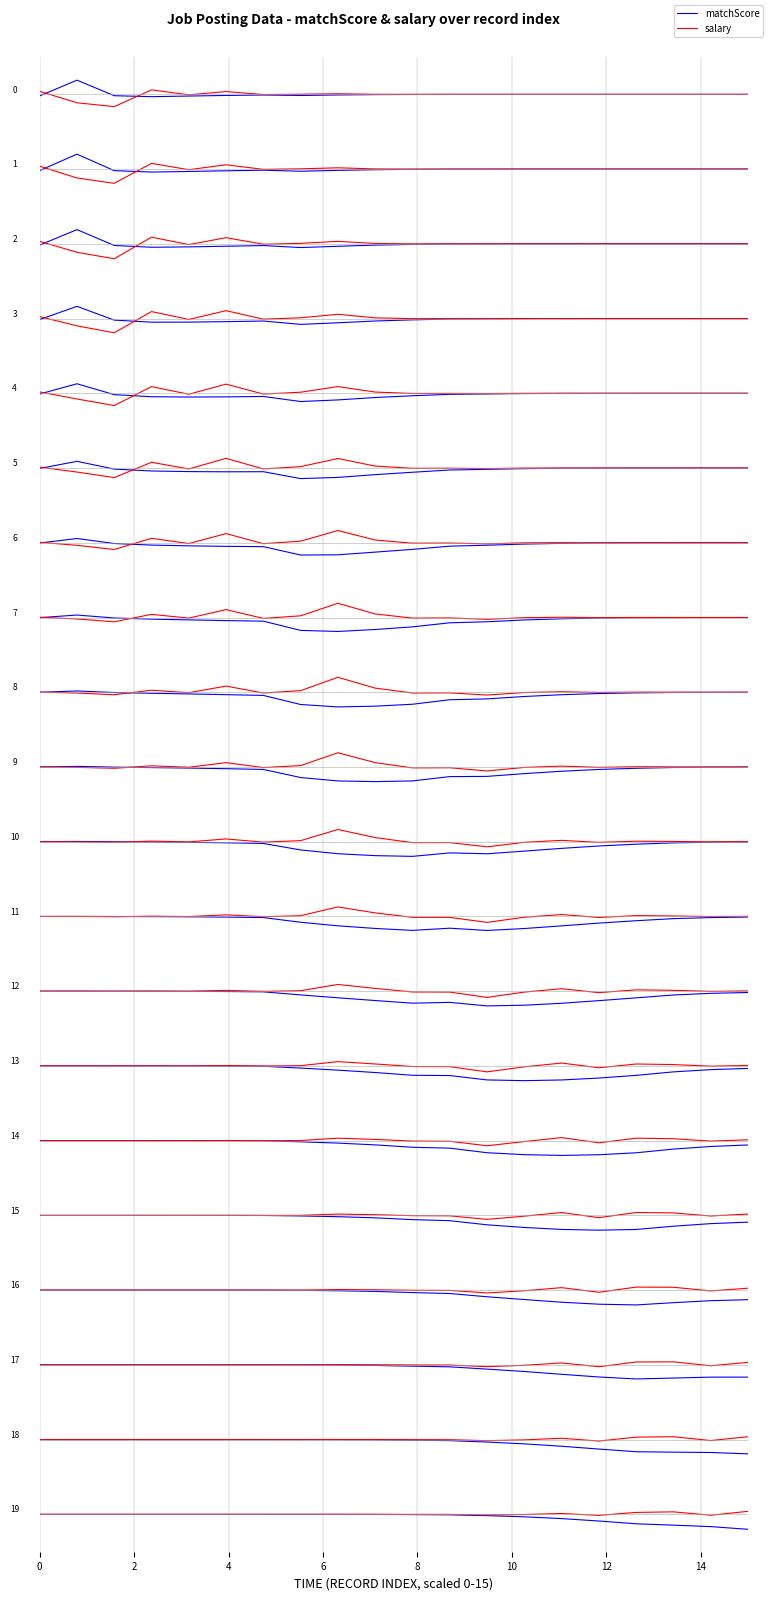

Where do matchScore and salary first cross each other?

0 and 2